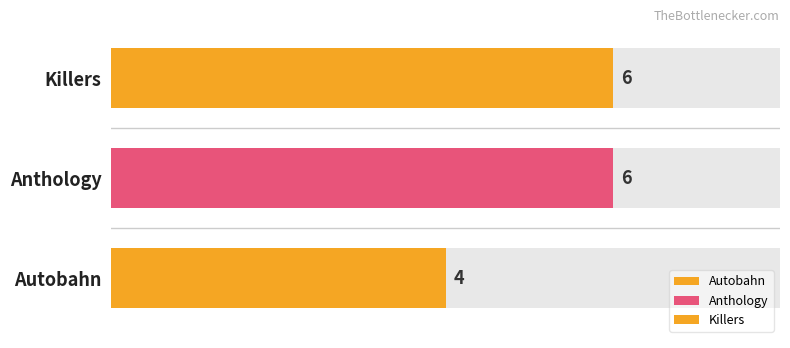

Which has a higher value, Killers or Autobahn?

Killers